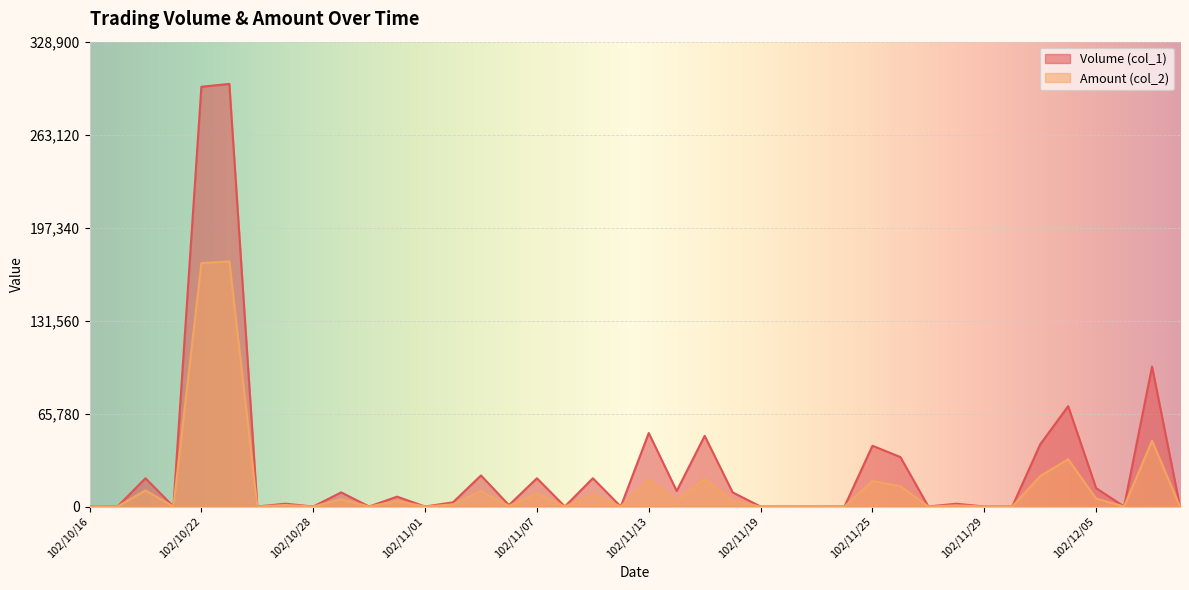

Rank the series by their maximum value, from lowest to highest.

Amount (col_2), Volume (col_1)